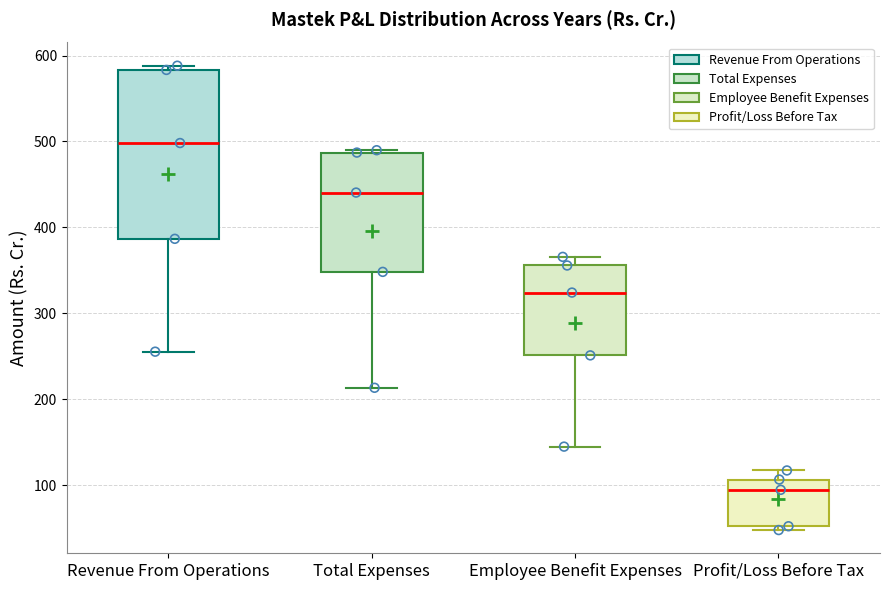

Where does the median line of the box for Profit/Loss Before Tax sit on the y-axis? The values are not printed on the chart, so give them approximately, as read against the axis.

90